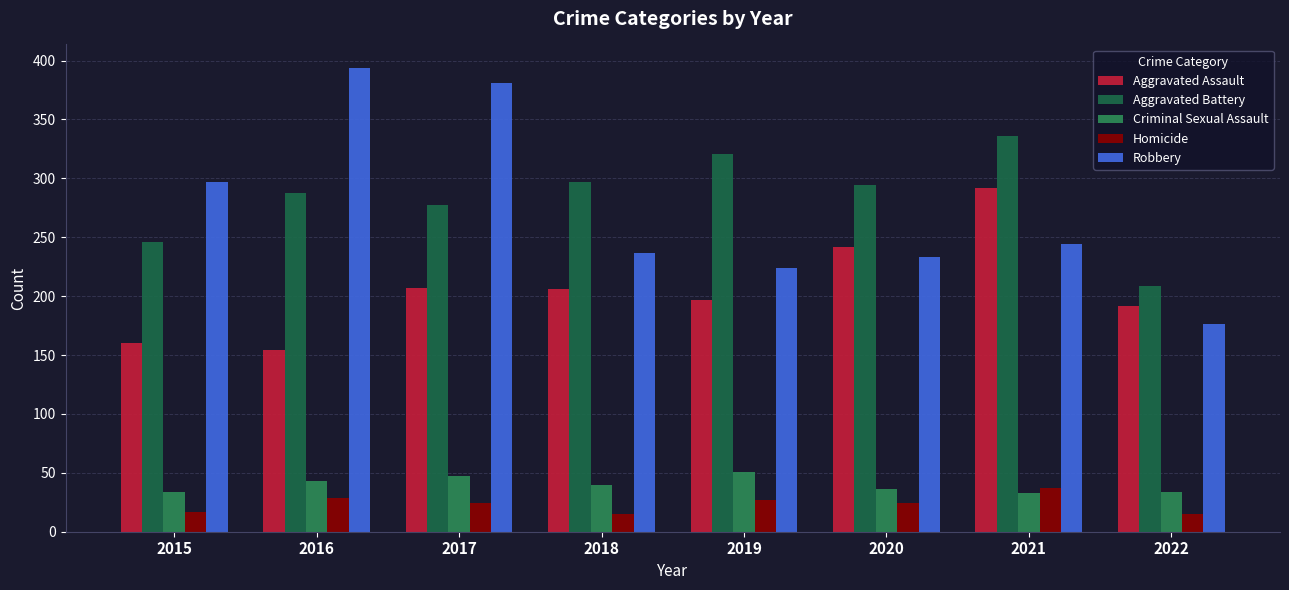

How many bars are there in each group?

5